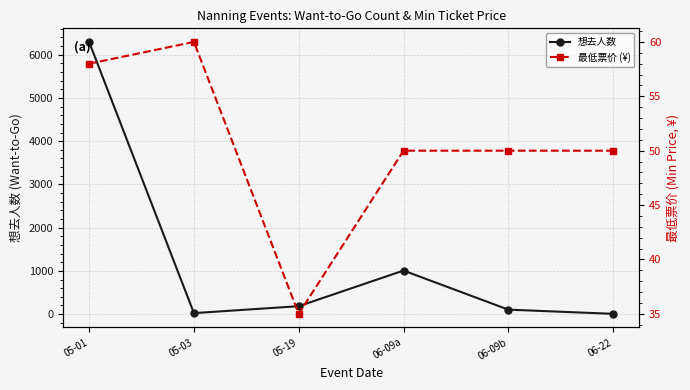

What is the sum of the 最低票价 (¥) values at 06-22 and 06-09b?

100